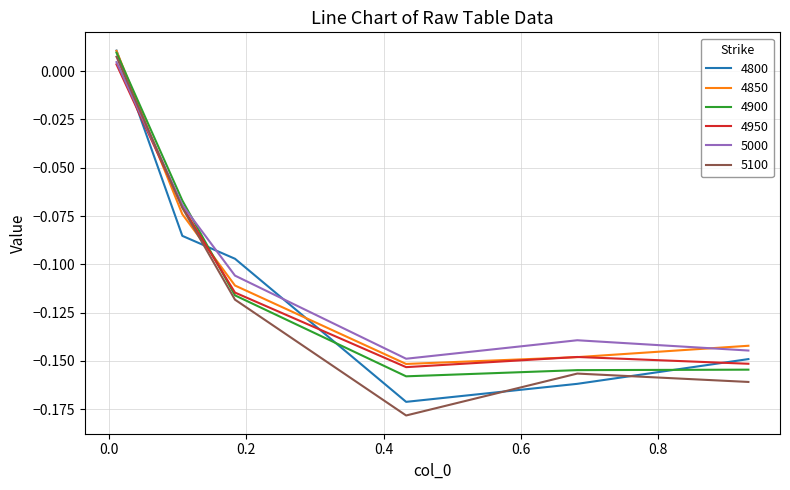

Which series ends up on top after the final intersection of 5000 and 4900?

5000